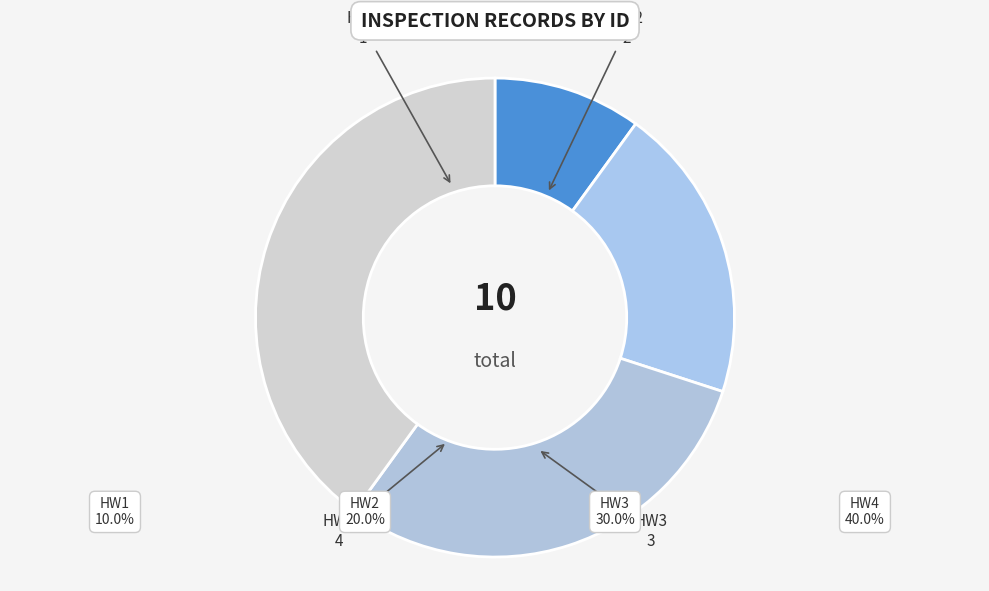

How many slices are in this pie chart?

4